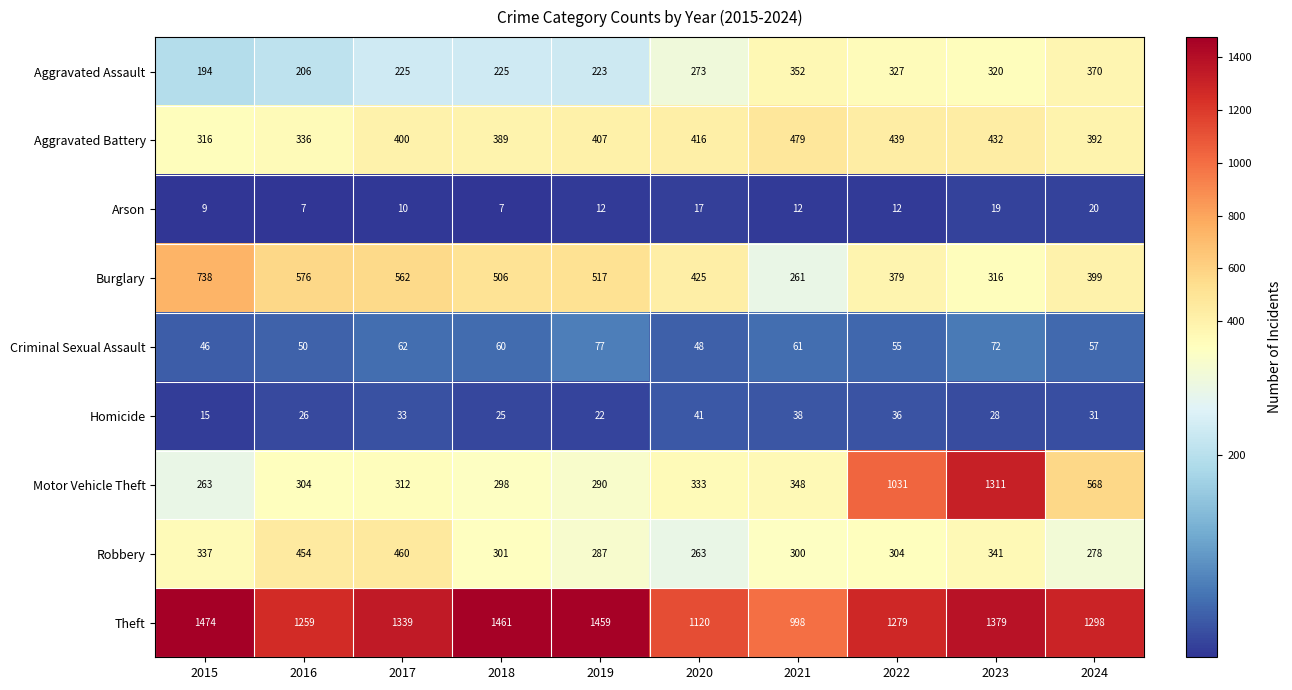

What is the average value of the Homicide series?

30